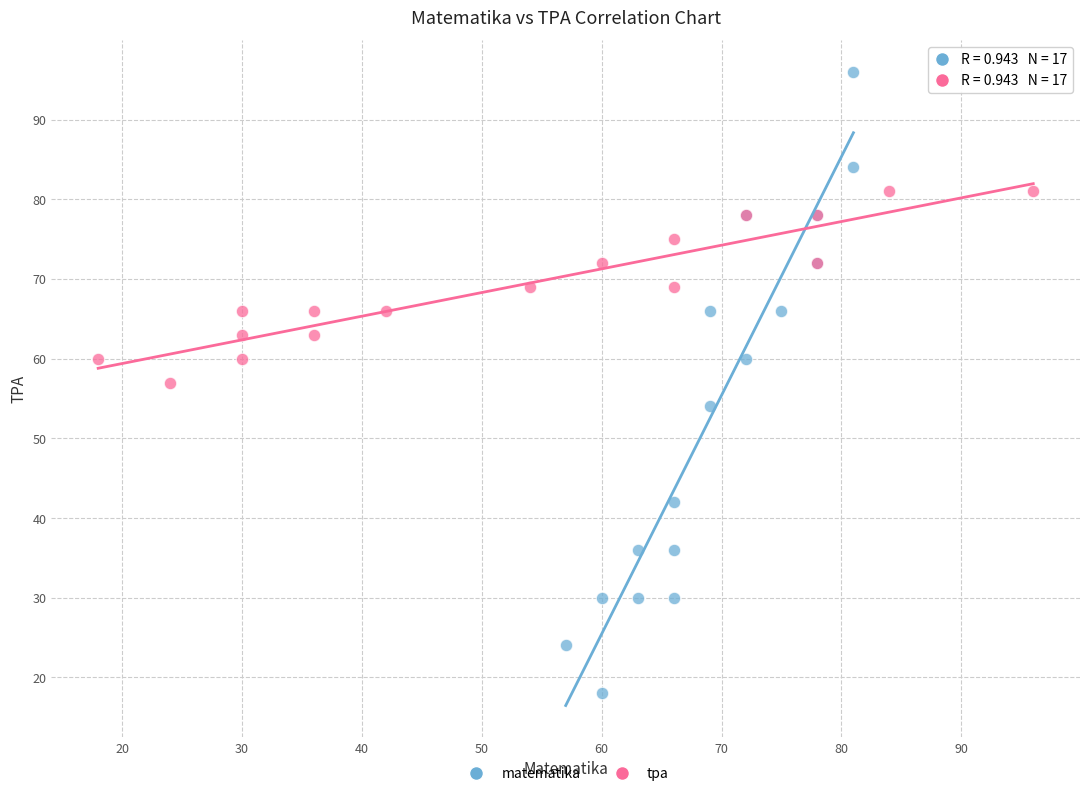

Which series has the widest spread of Y values?

matematika